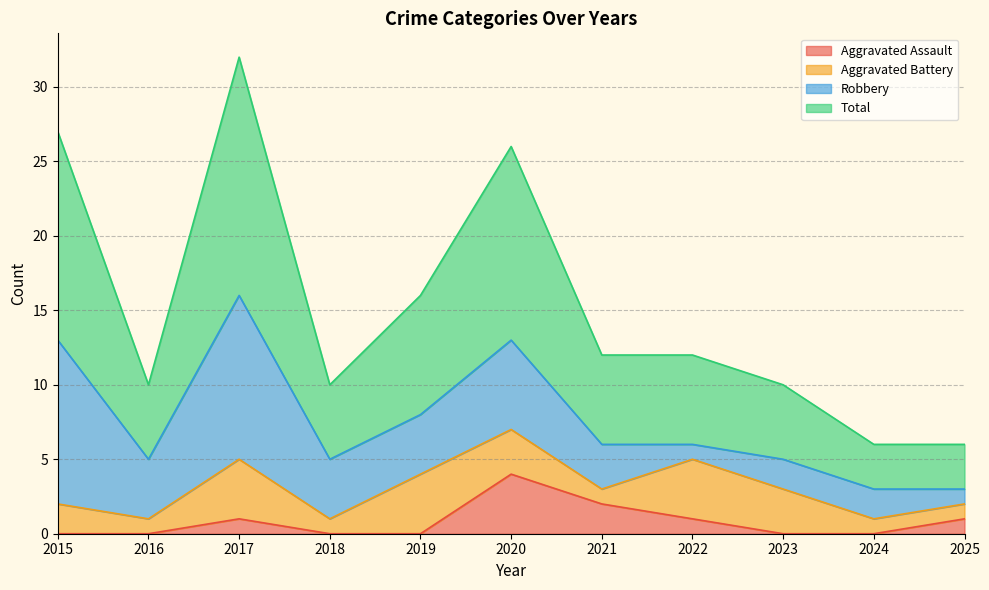

What is the difference between the Aggravated Assault values at 2015 and 2017?

1